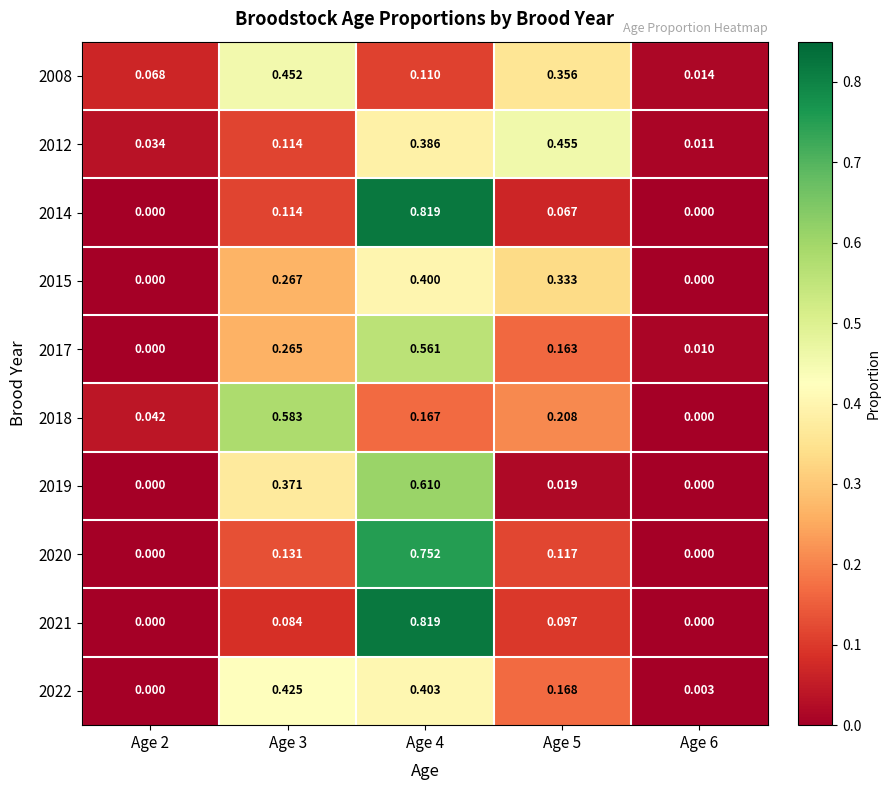

How many distinct data groups are displayed?

10